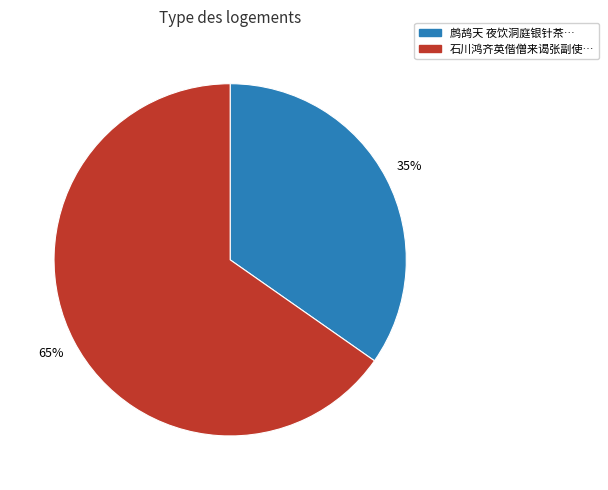

To the nearest percent, what is the average slice percentage?

50%